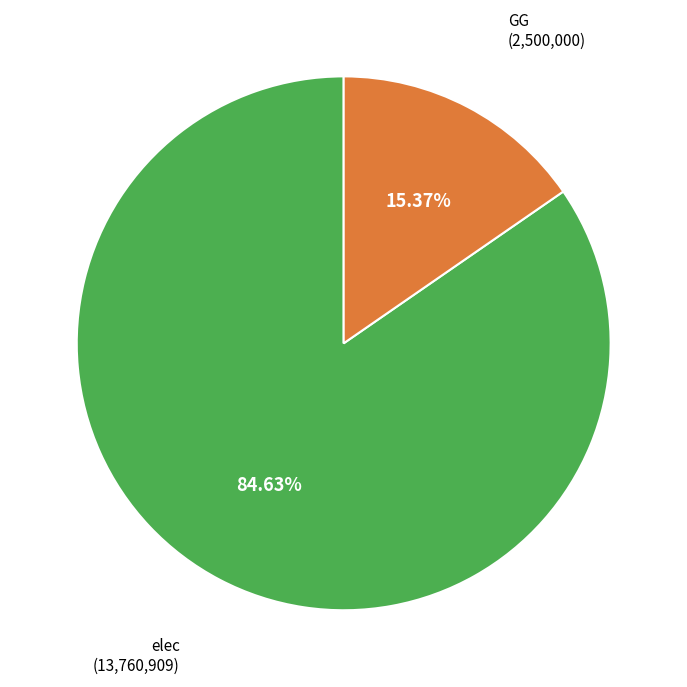

Rank the categories by value from lowest to highest.

GG, elec